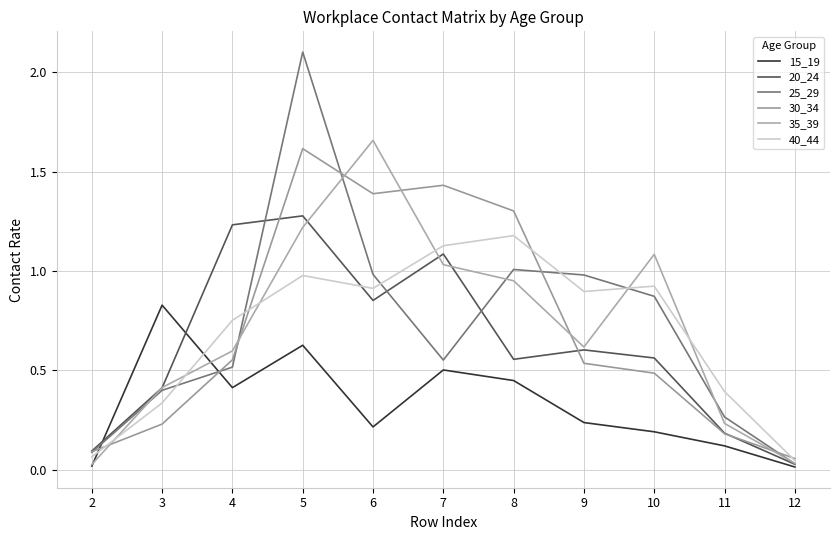

True or false: 25_29 has more than 0 interior local peaks.

True